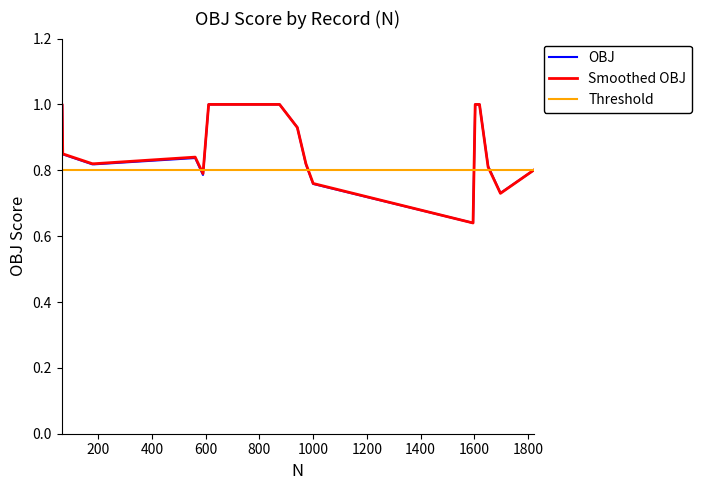

What is the maximum value shown in the chart?

1.0